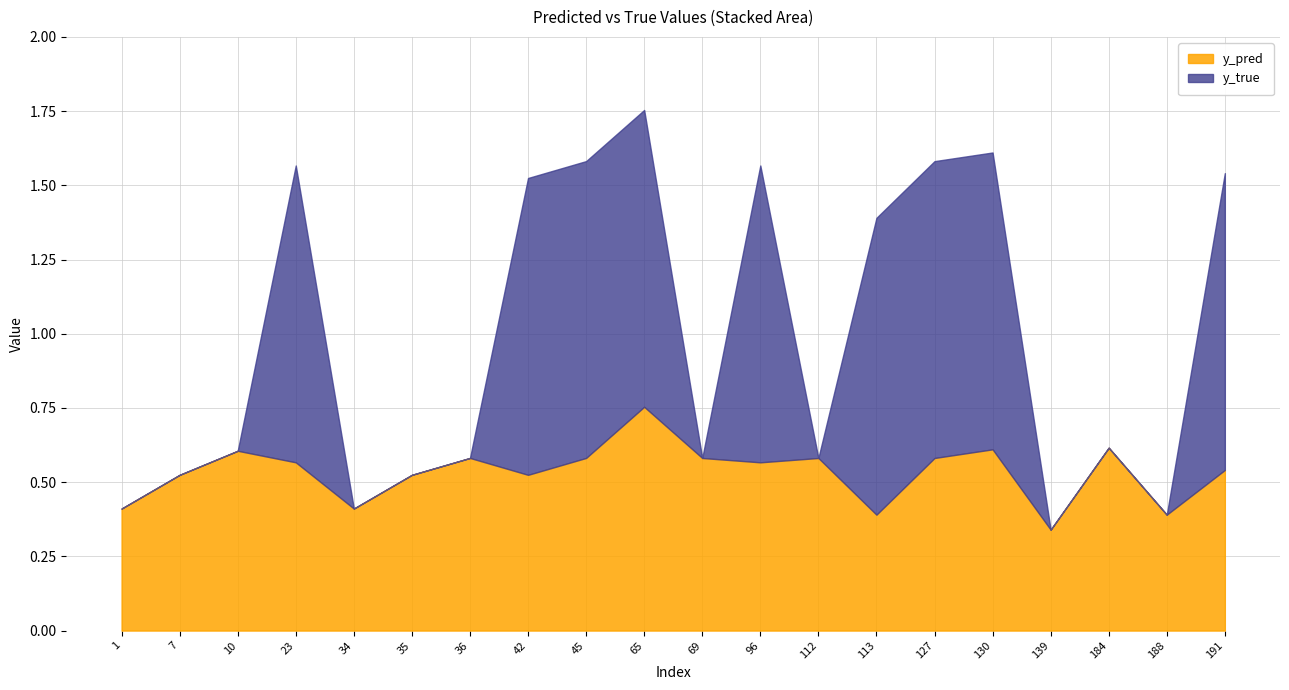

Where is y_true nearest to the value 0?

1